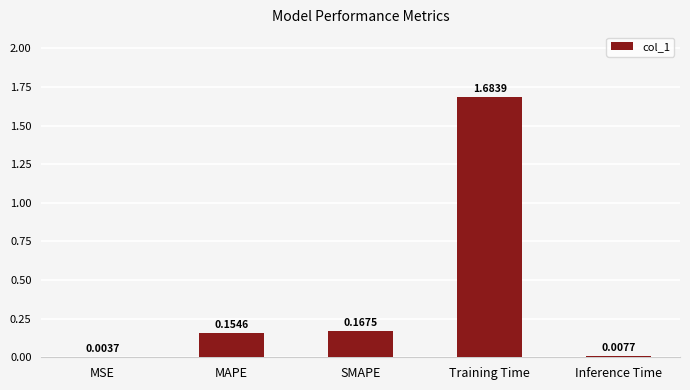

Which label corresponds to the largest value in the chart?

Training Time